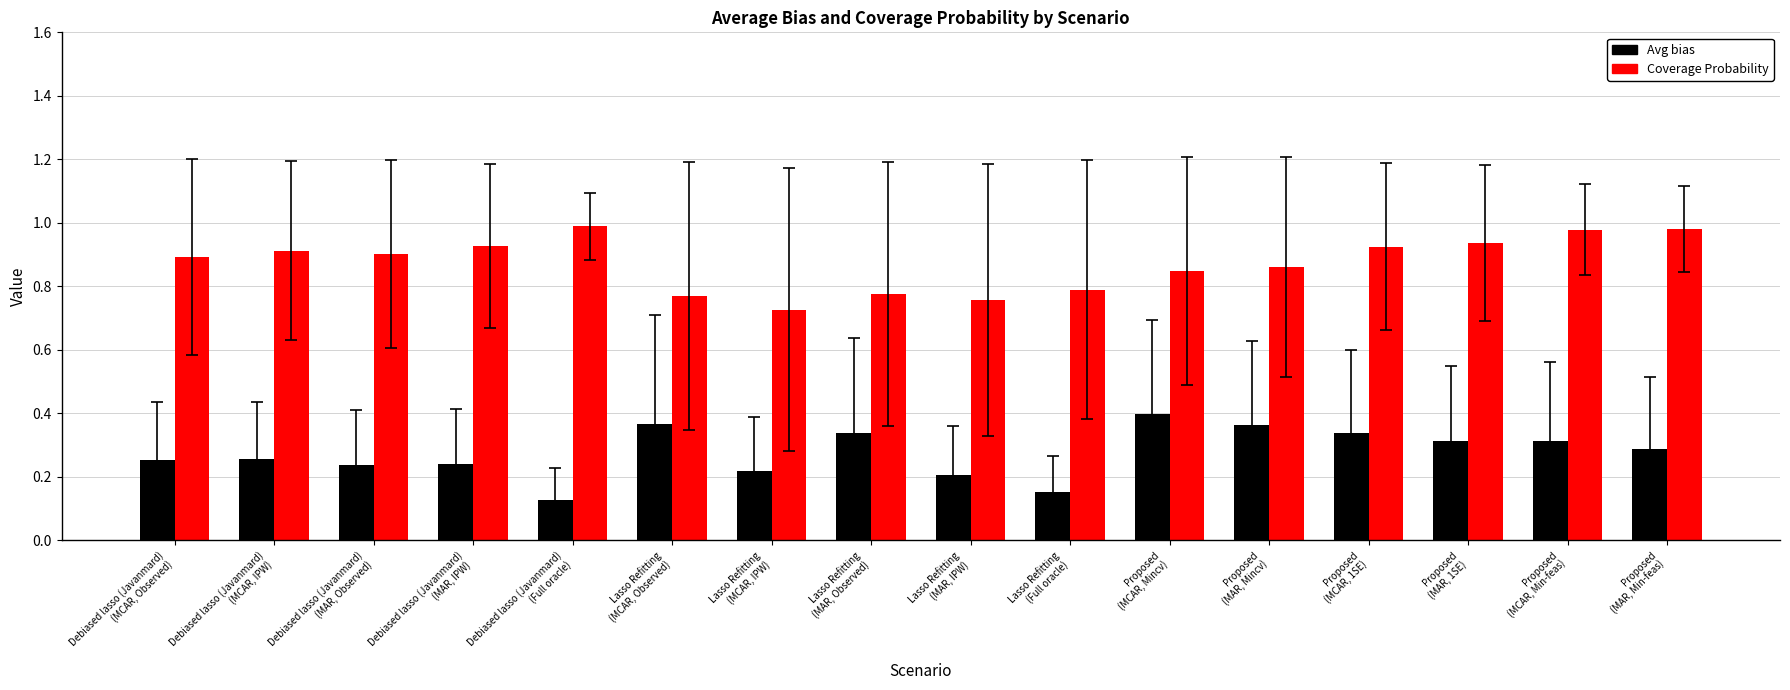

Rank the series by their maximum value, from highest to lowest.

Coverage Probability, Avg bias